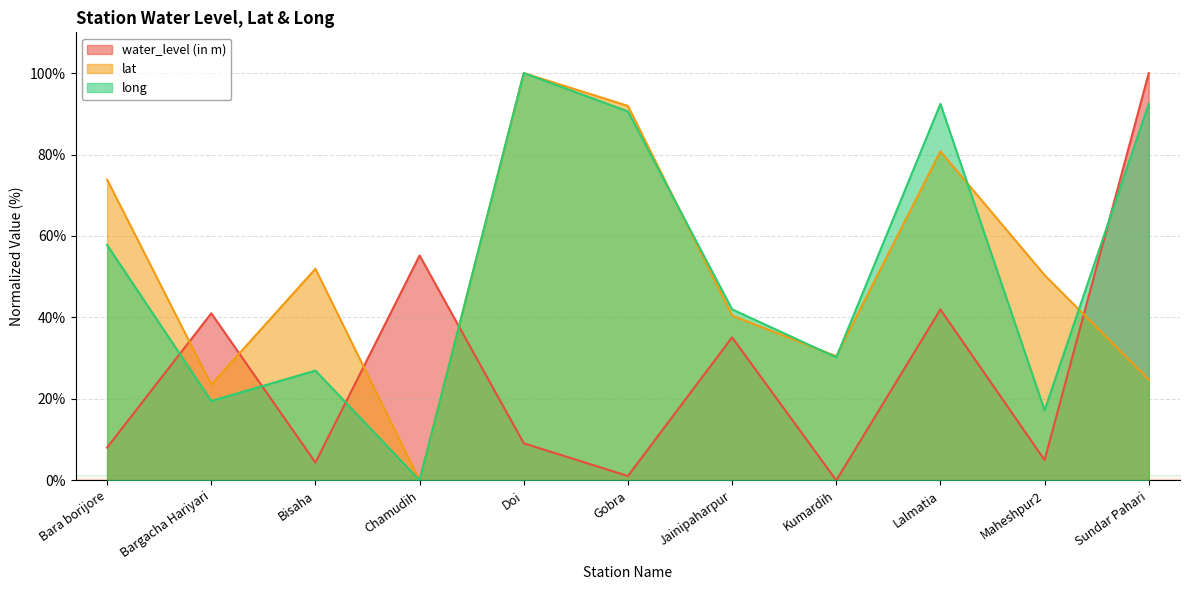

What is the label of the 1st point from the left?

Bara borijore